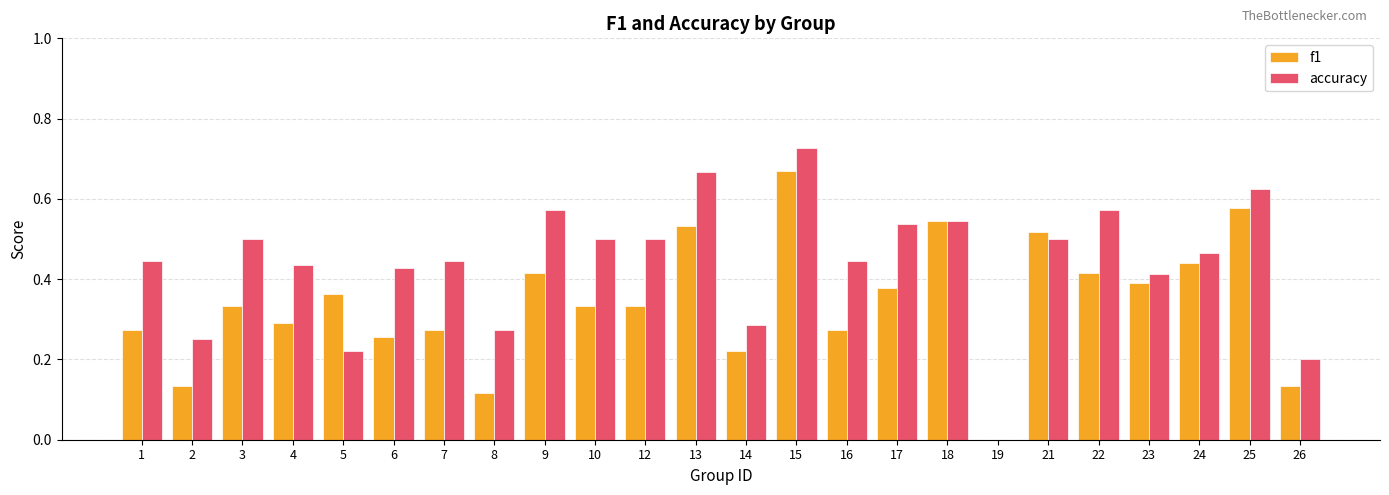

Is it true that accuracy equals 0.2 at 26?

True